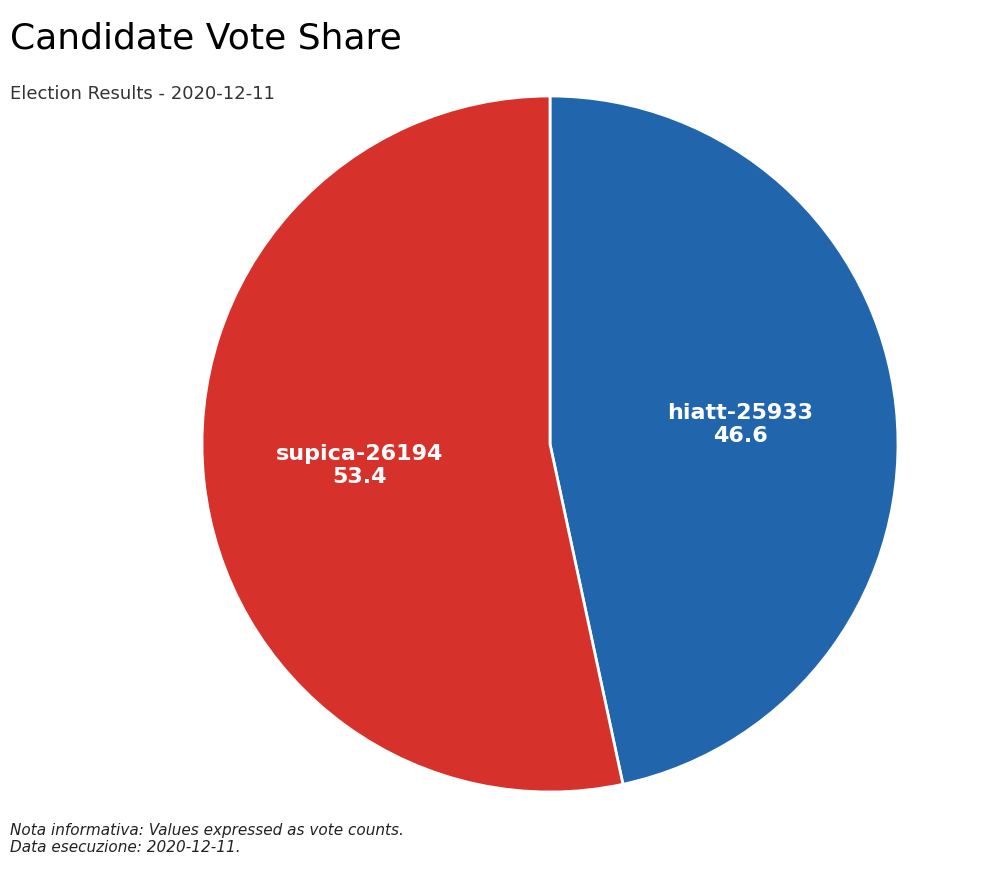

Is there a majority slice in this chart?

Yes